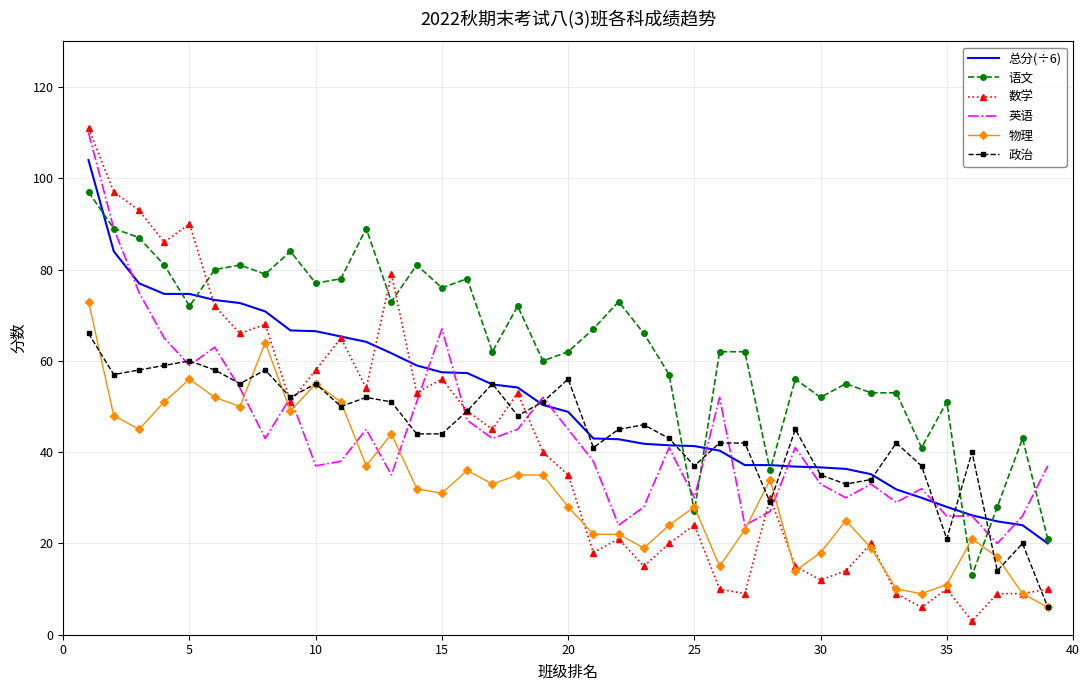

What is the smallest value displayed?

3.0